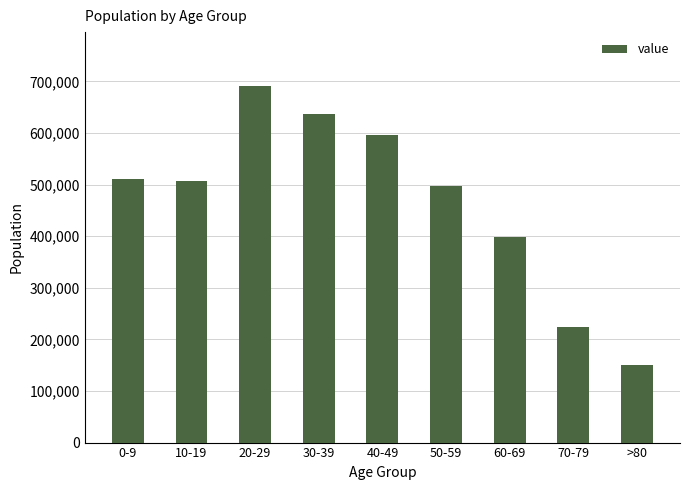

Is it true that the value at 40-49 is 991142?

False